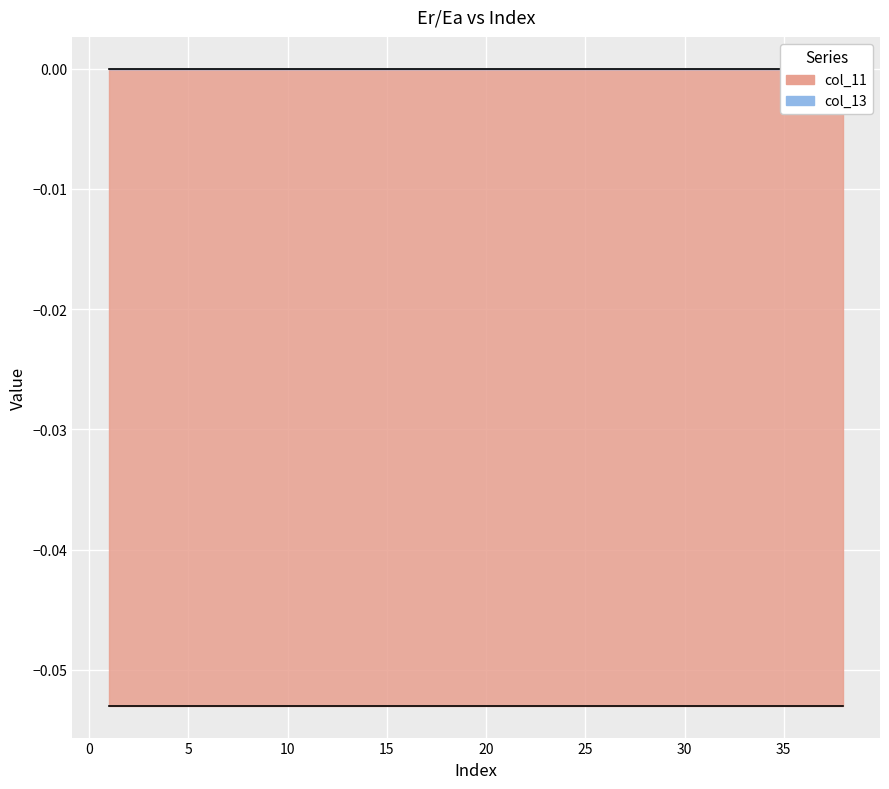

What is the minimum value for col_11?

-0.1